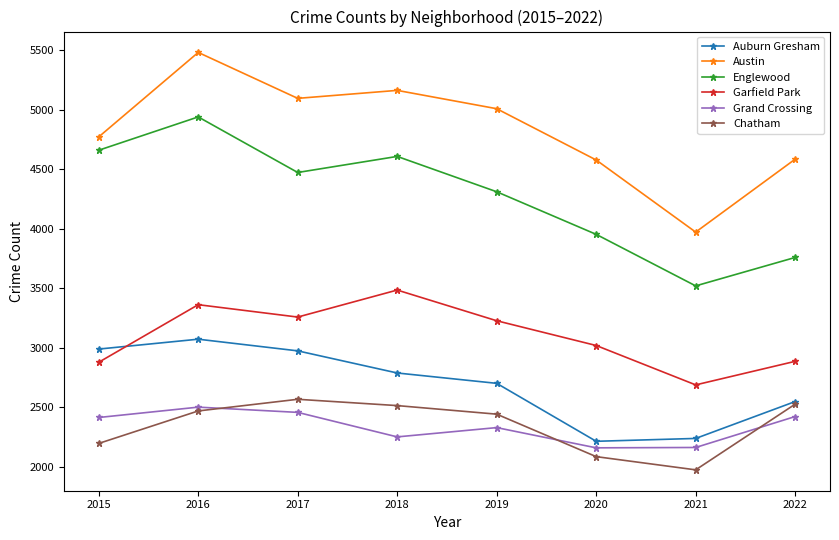

Rank the series at 2019 from highest to lowest value.

Austin, Englewood, Garfield Park, Auburn Gresham, Chatham, Grand Crossing